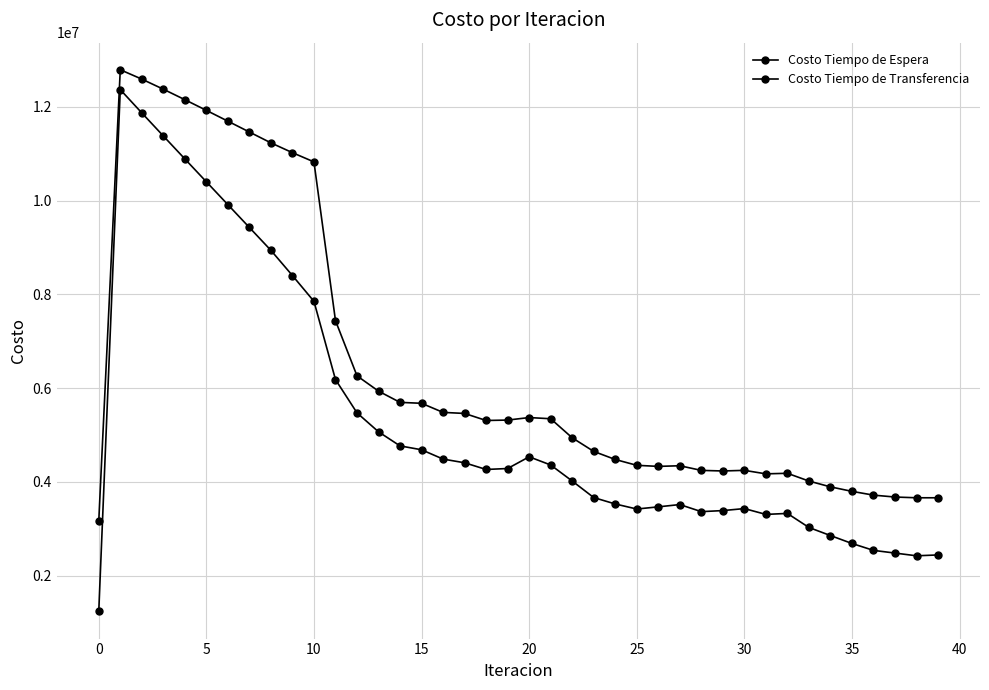

In Costo Tiempo de Espera, how many points are lower than both neighbors (excluding endpoints)?

5